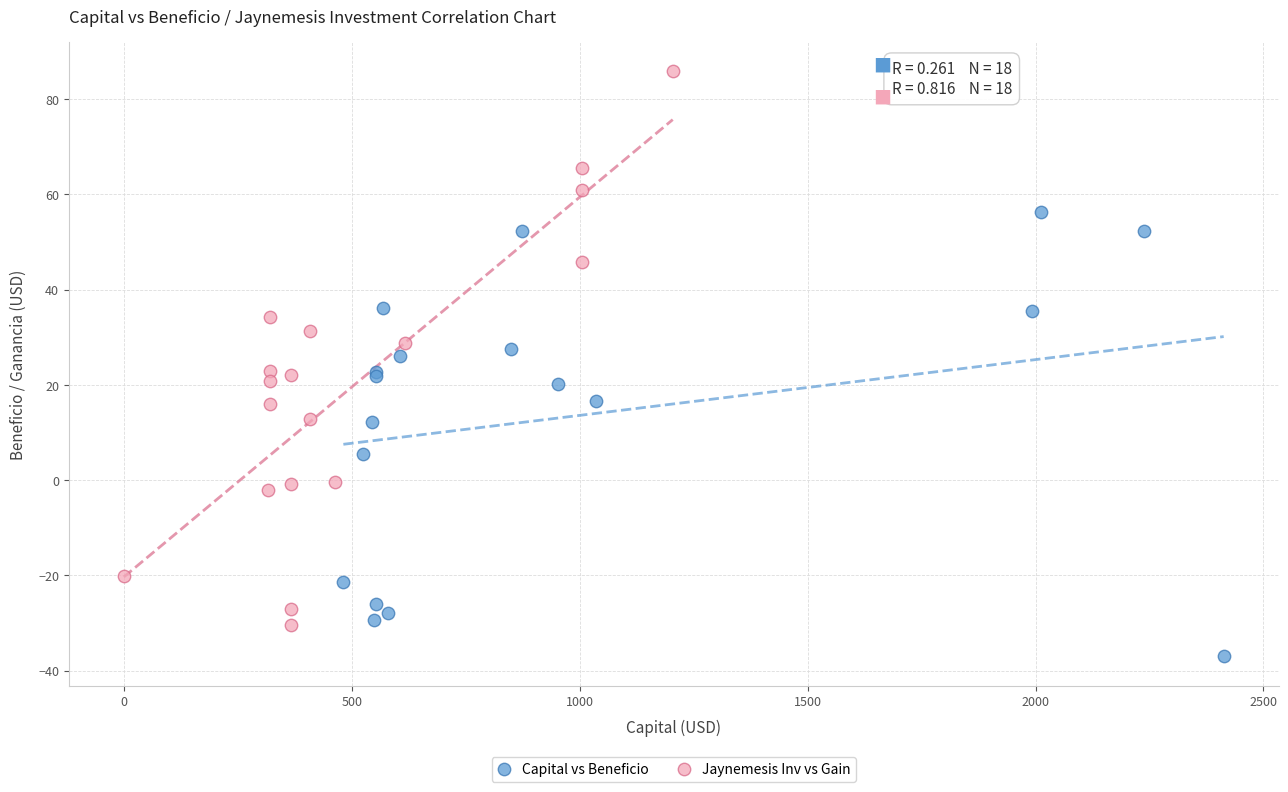

Which series reaches the maximum Y coordinate?

Jaynemesis Inv vs Gain